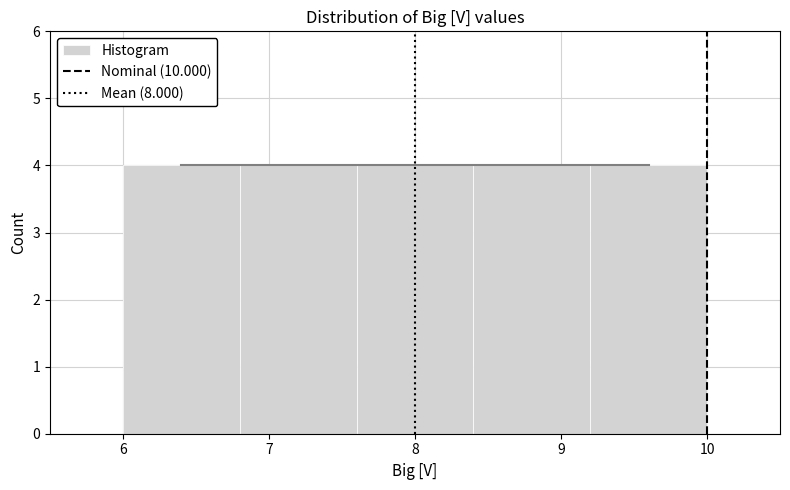

Reading left to right, transcribe this chart: for each bar, give the range it covers on the x-axis and its height. The values are not printed on the chart, so give them approximately, as read against the axis.

6.0 to 6.8: 4
6.8 to 7.6: 4
7.6 to 8.4: 4
8.4 to 9.2: 4
9.2 to 10.0: 4